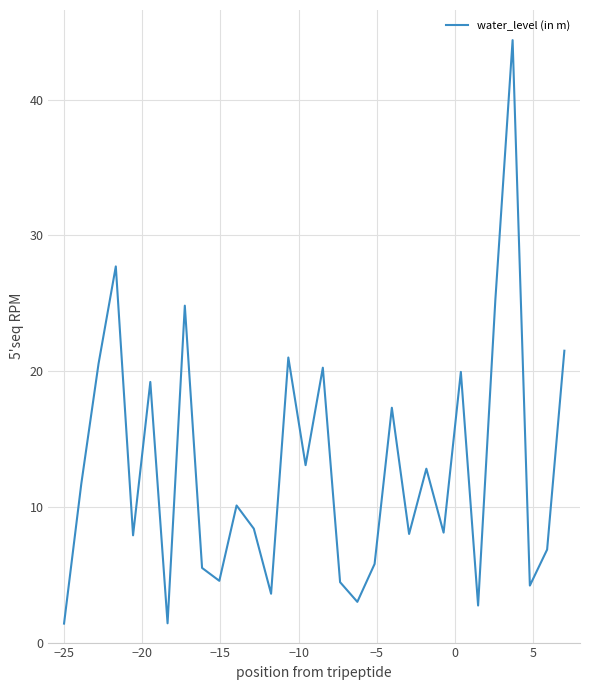

What is the difference between the maximum and minimum values?

43.0